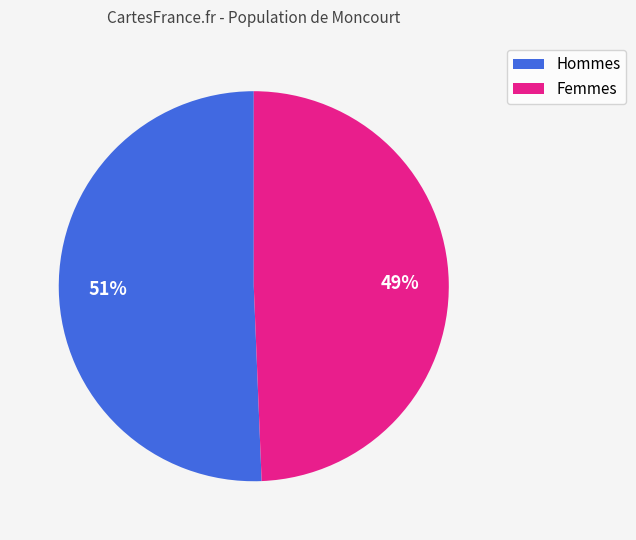

How many segments does this pie chart have?

2